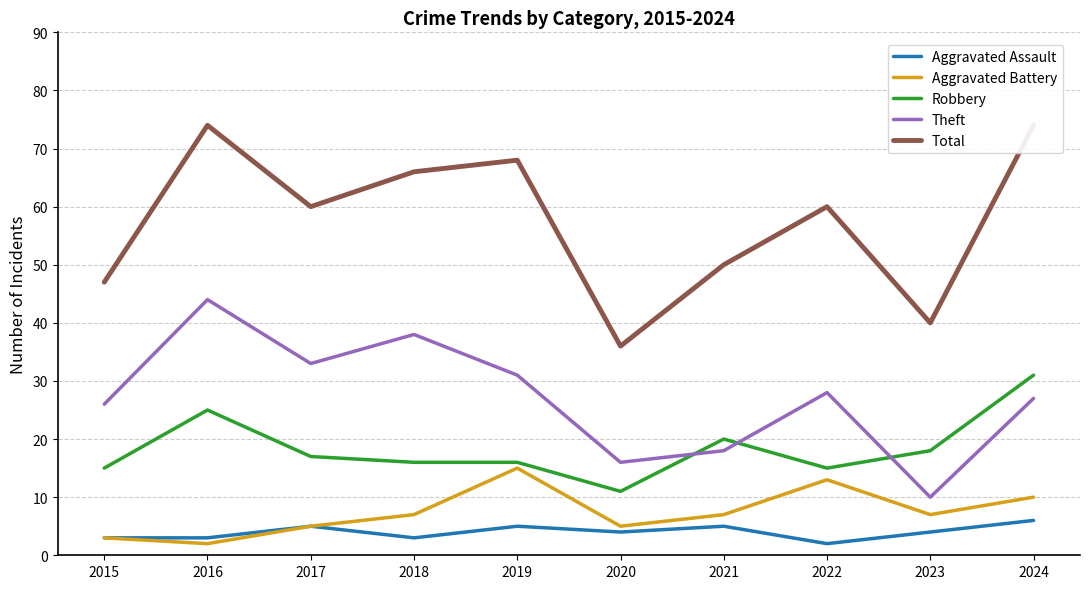

Which series has the widest spread of values?

Total